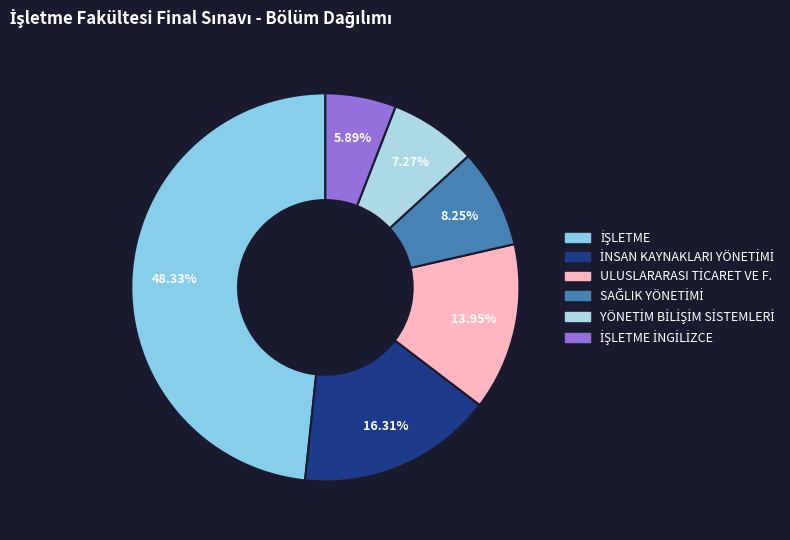

Rank the categories by value from lowest to highest.

İŞLETME İNGİLİZCE, YÖNETİM BİLİŞİM SİSTEMLERİ, SAĞLIK YÖNETİMİ, ULUSLARARASI TİCARET VE F., İNSAN KAYNAKLARI YÖNETİMİ, İŞLETME